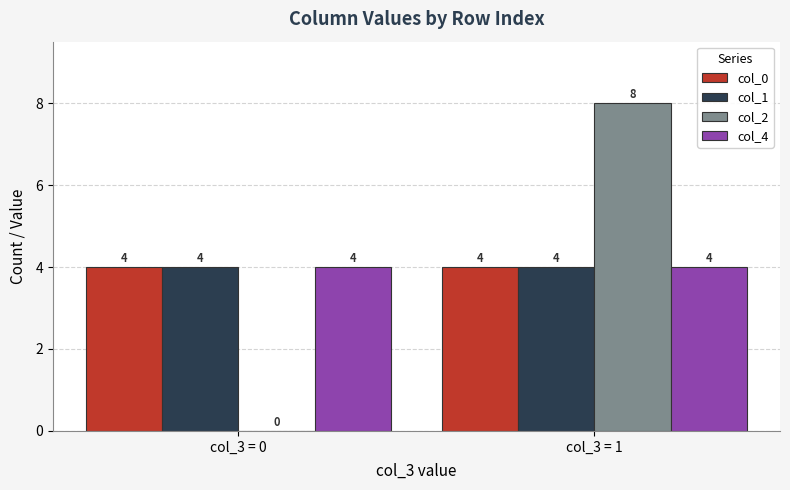

Reading left to right, what are all the values shown in this chart?

col_0: 4	4
col_1: 4	4
col_2: 0	8
col_4: 4	4